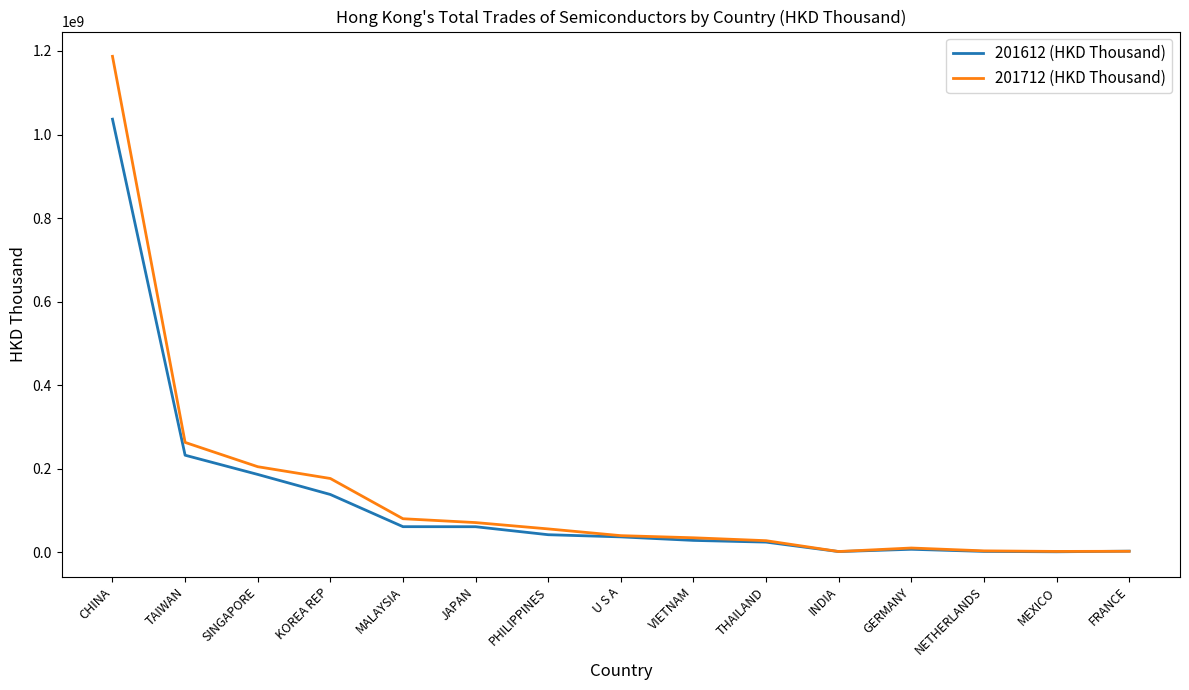

Which series has the widest spread of values?

201712 (HKD Thousand)